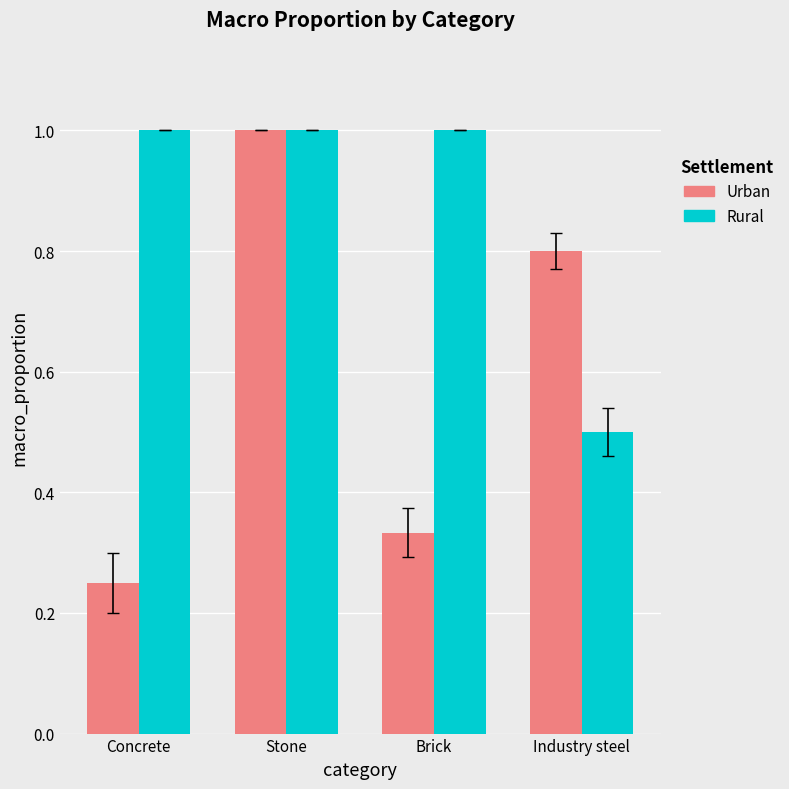

The Rural series shows 0.8 at Industry steel. True or false?

False